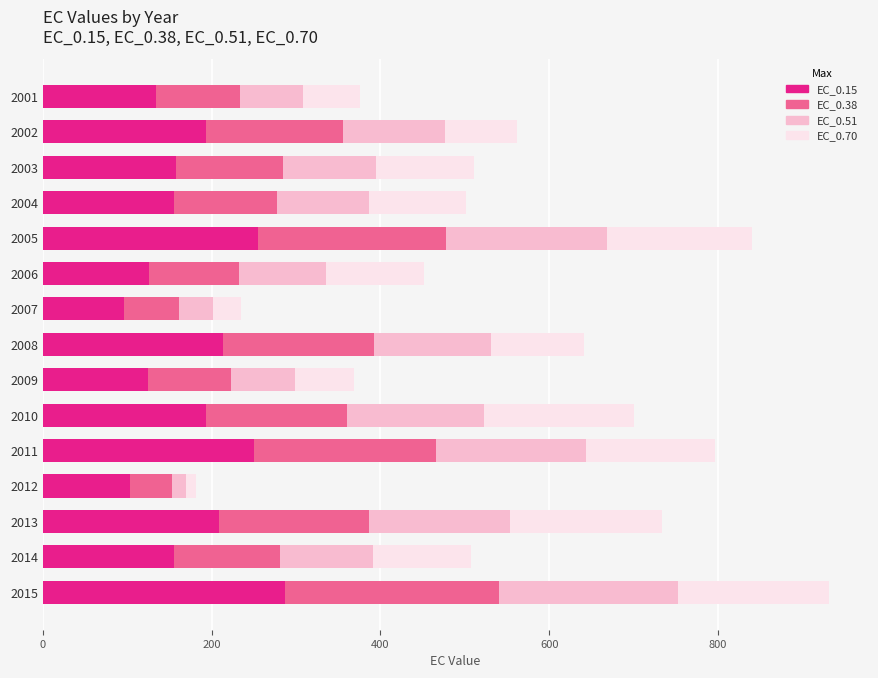

What is the maximum value for EC_0.15?

287.0